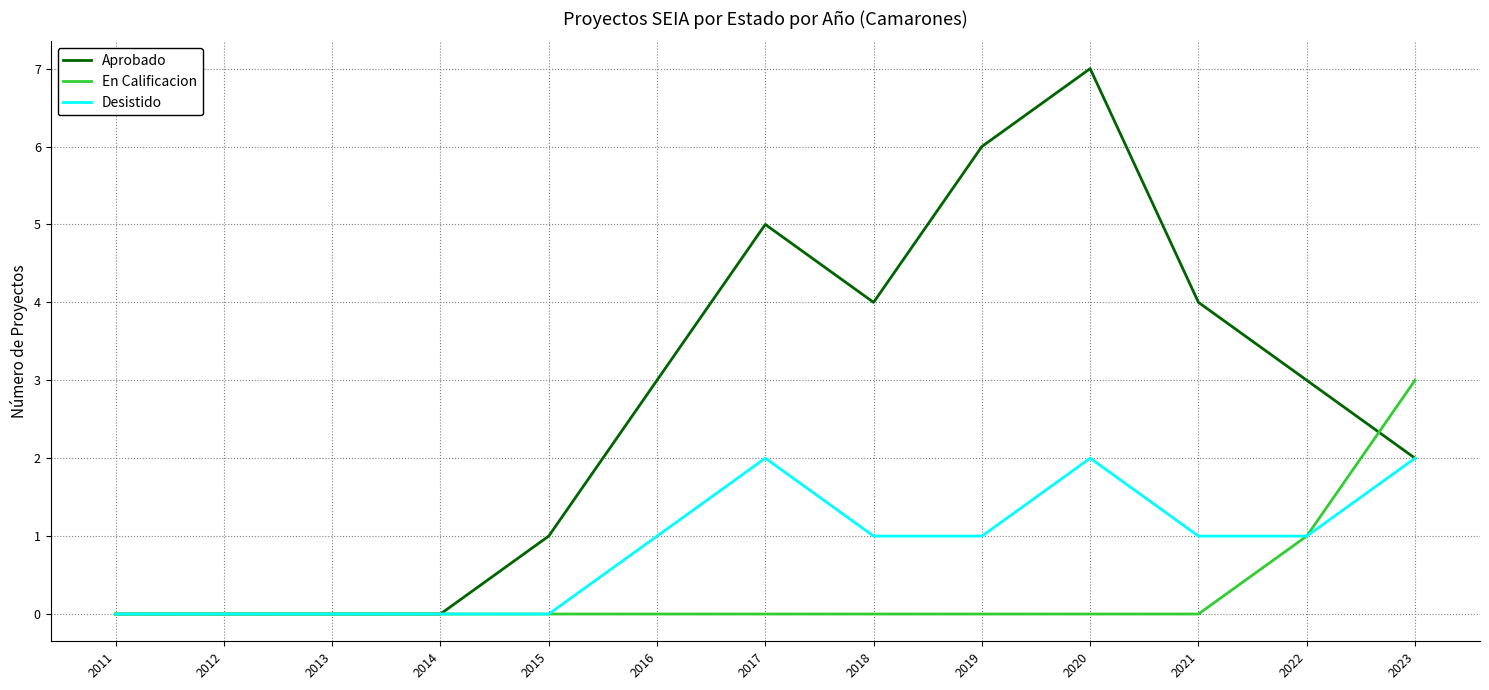

Does the chart have visible grid lines?

Yes